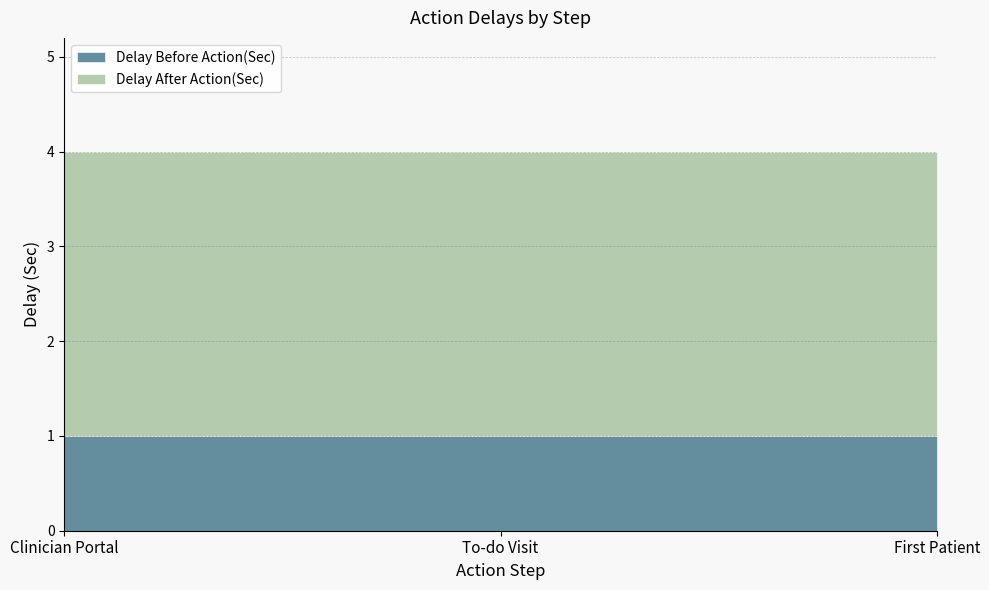

What is the spread (max minus min) of values at First Patient?

2